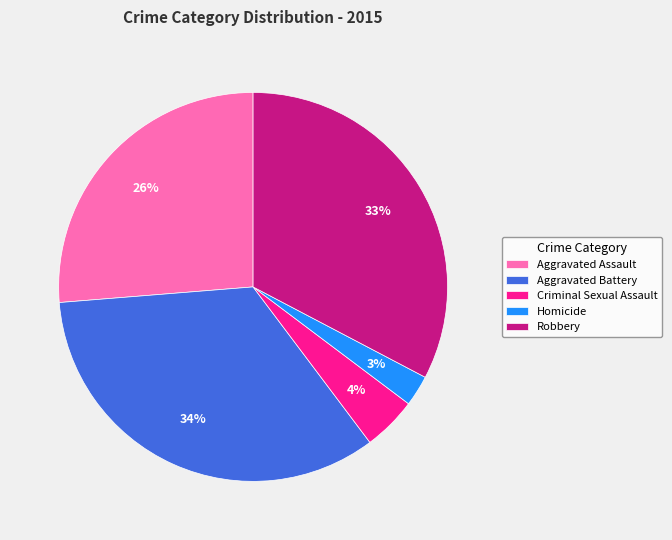

Which category has the biggest portion of the pie?

Aggravated Battery